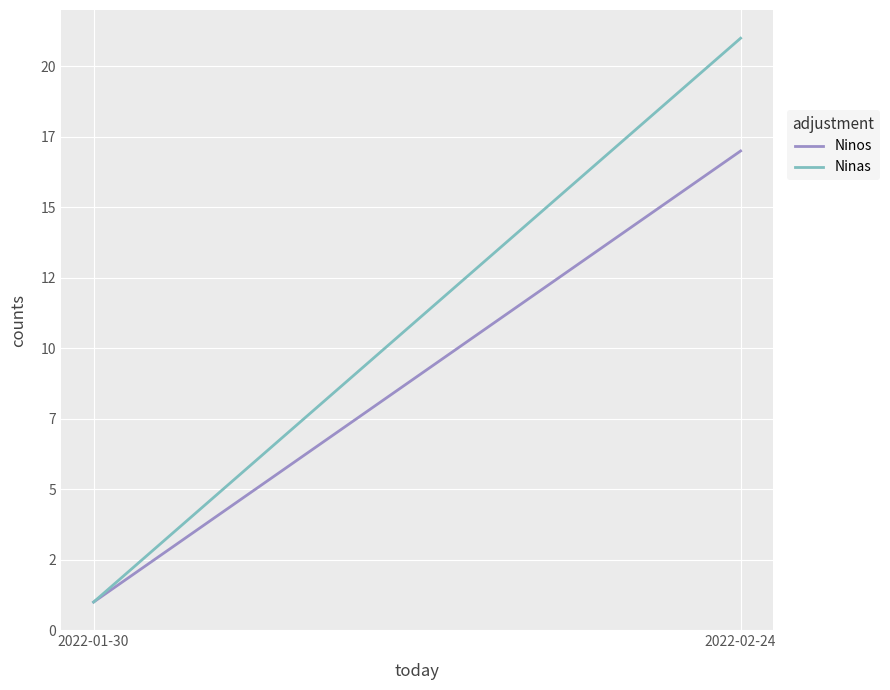

What is the smallest value displayed?

1